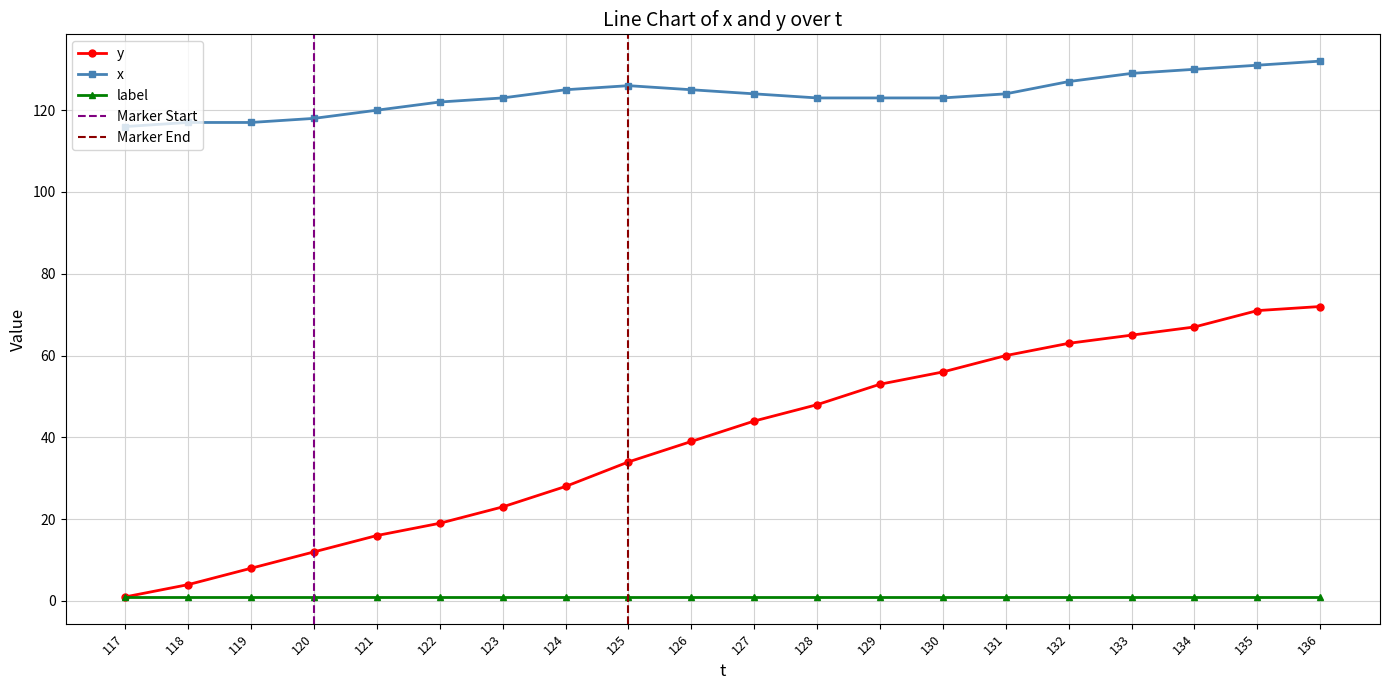

True or false: y and x cross at least once.

False